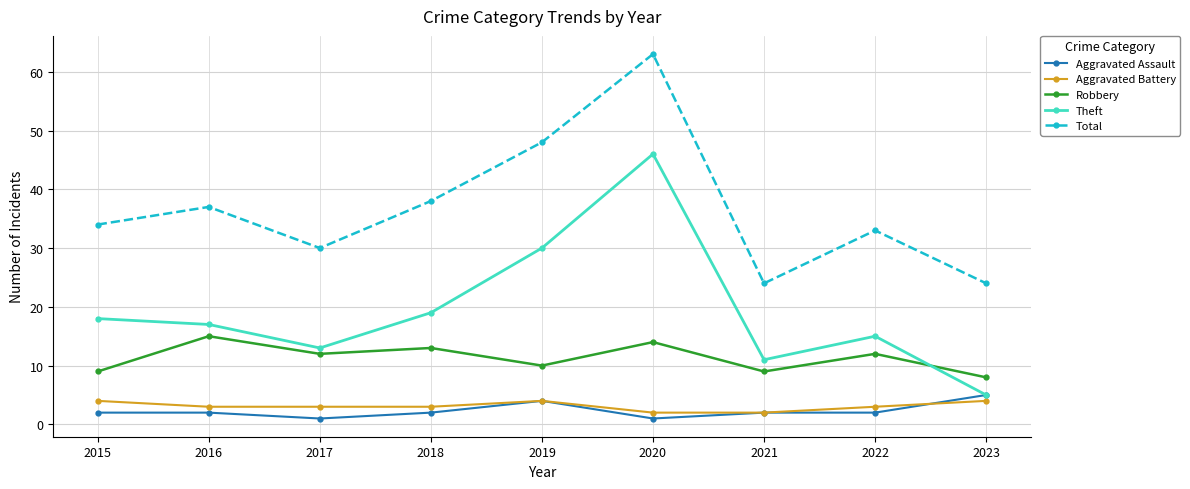

What is the difference between the highest and lowest values at 2019?

44